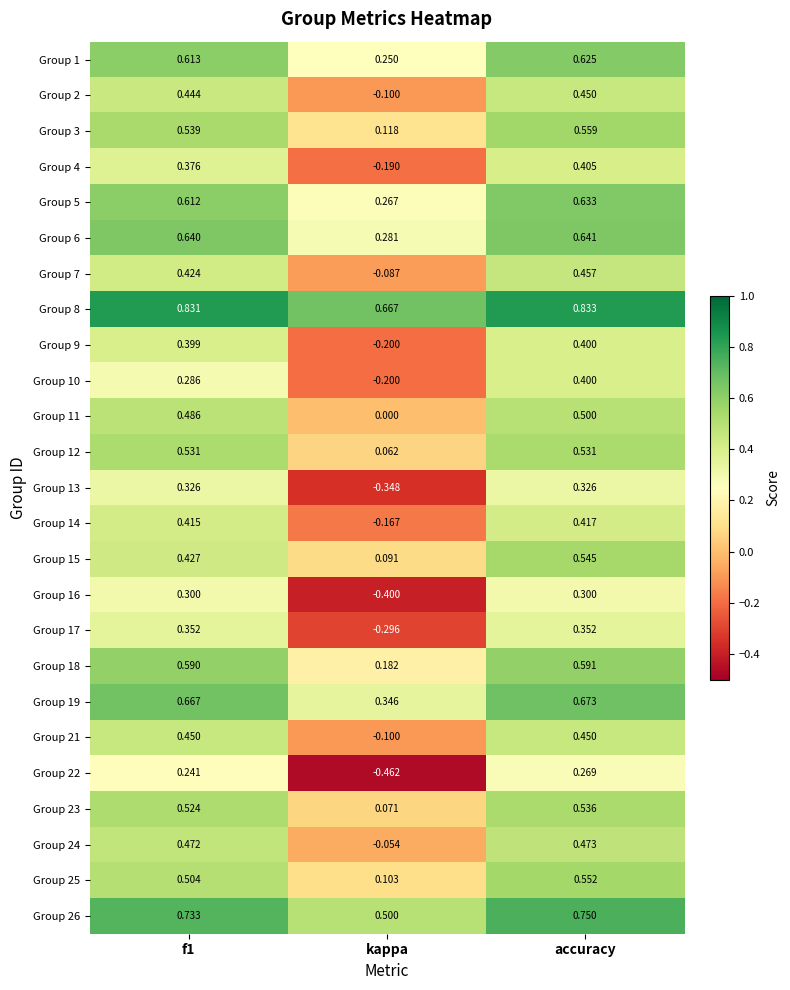

Which category has the highest value across all series?

accuracy